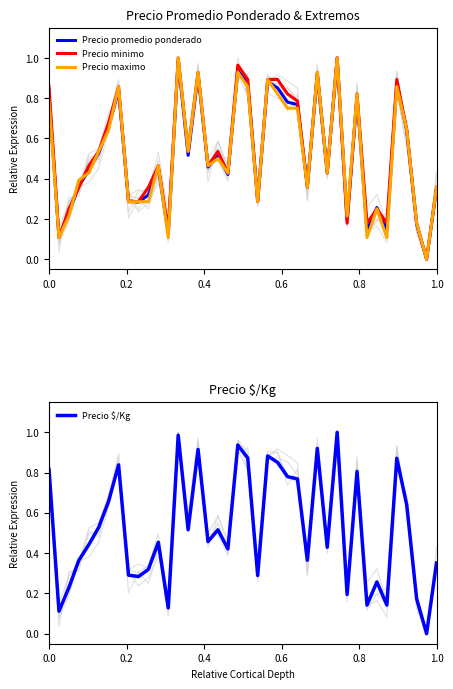

At 12, list the series in order from smallest to largest.

Precio maximo, Precio promedio ponderado, Precio $/Kg, Precio minimo